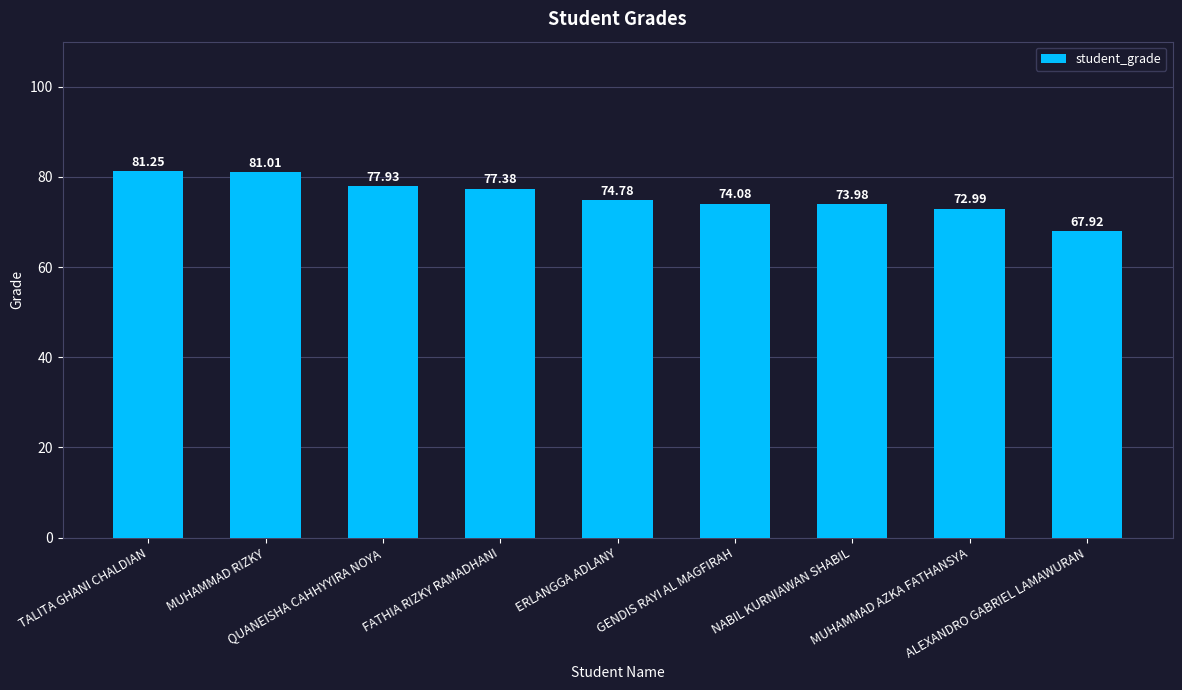

Between MUHAMMAD RIZKY and QUANEISHA CAHHYYIRA NOYA, which is larger?

MUHAMMAD RIZKY